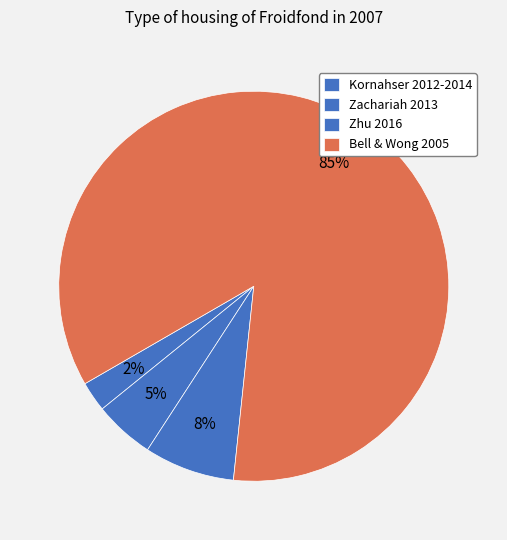

The Zhu 2016 slice represents 8% of the pie. True or false?

True